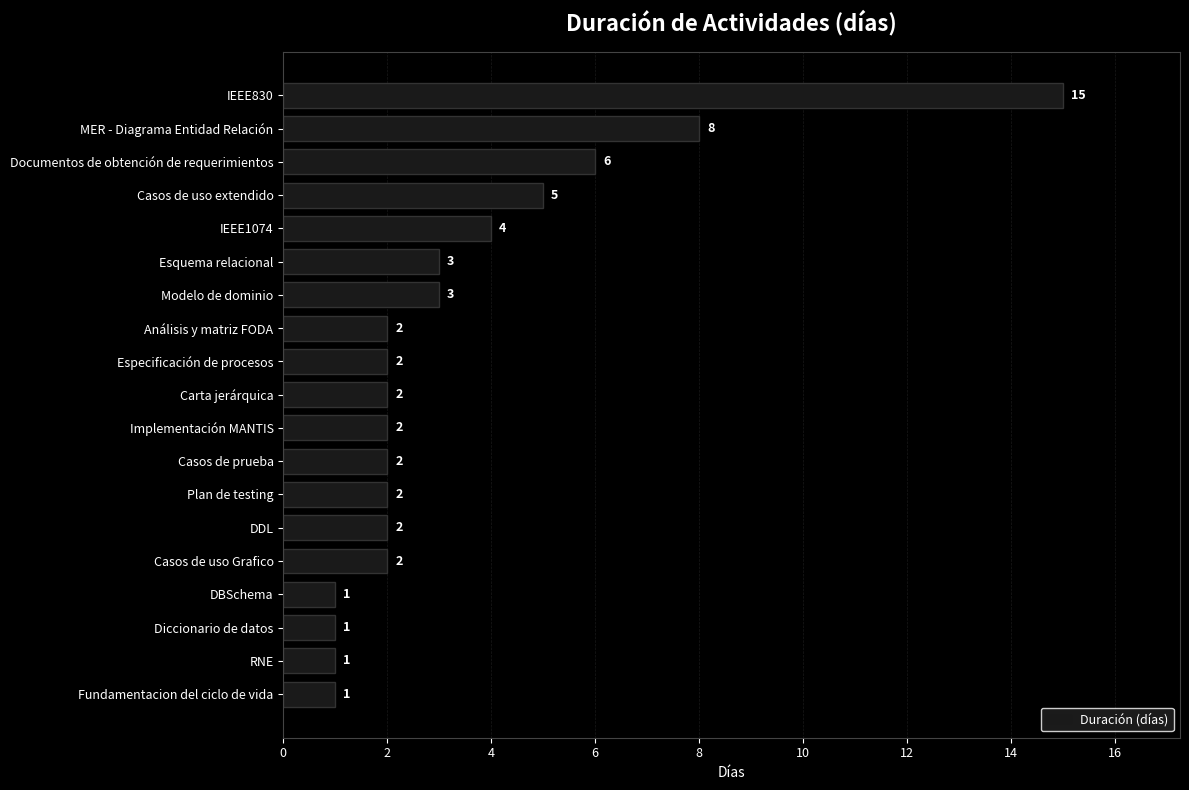

What is the sum of all values?

64